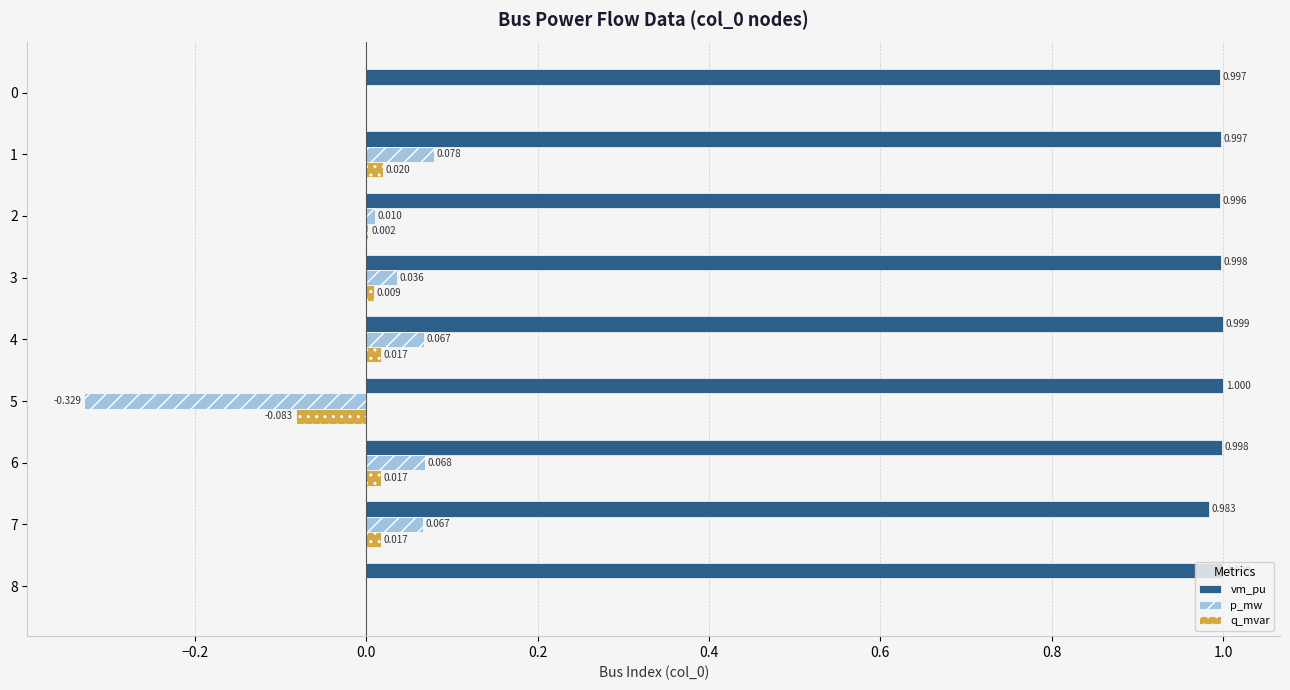

Which series has the largest total across all categories?

vm_pu